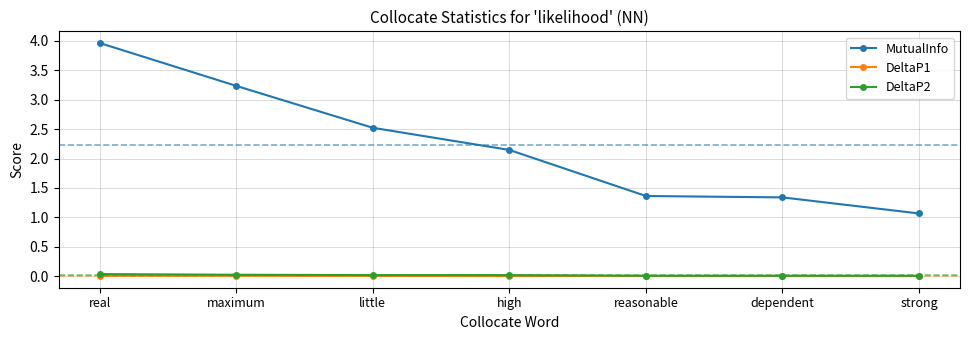

True or false: MutualInfo has more than 2 interior local peaks.

False